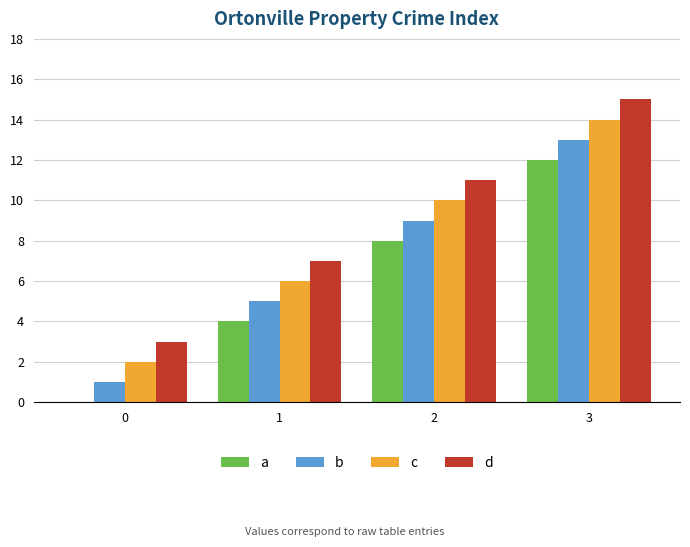

What is the spread (max minus min) of values at 1?

3